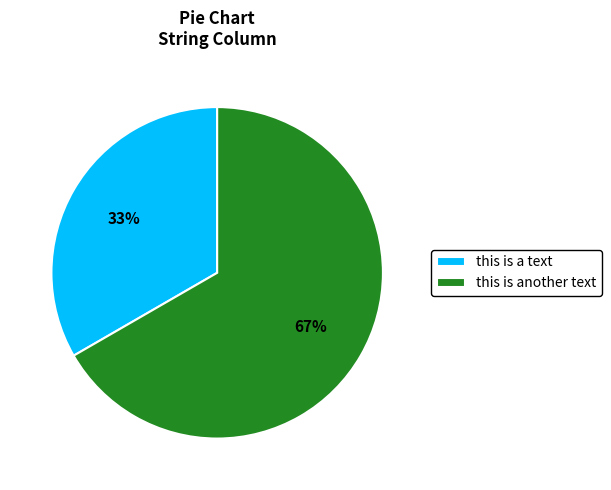

To the nearest percent, what percentage of the pie is this is another text?

67%